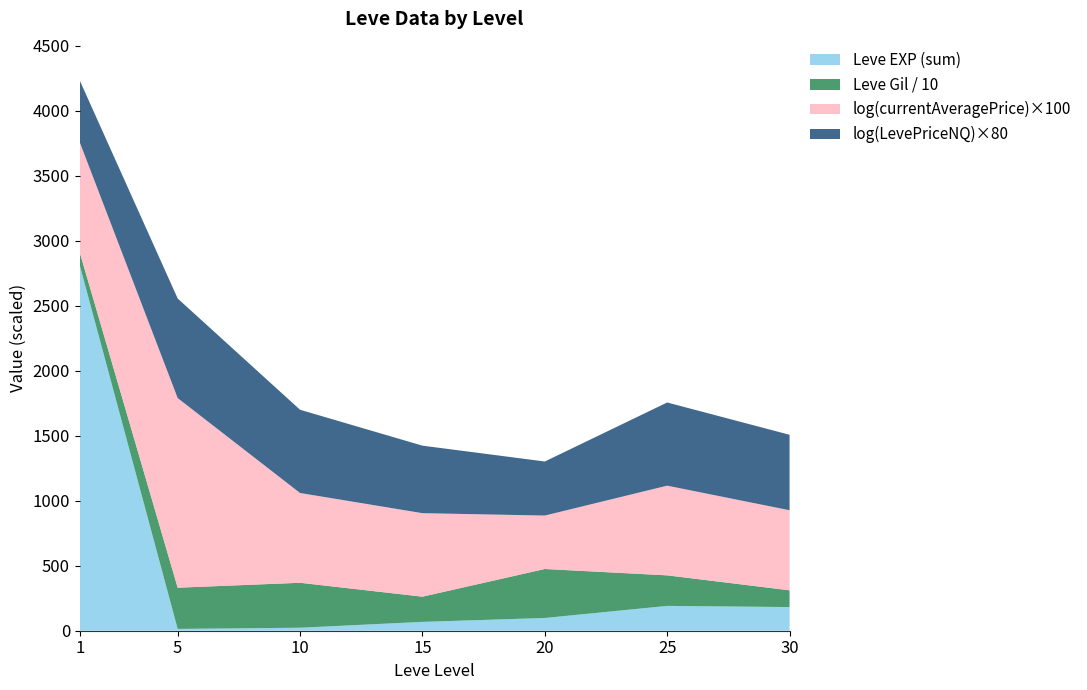

What is the maximum value for Leve EXP (sum)?

2811.0